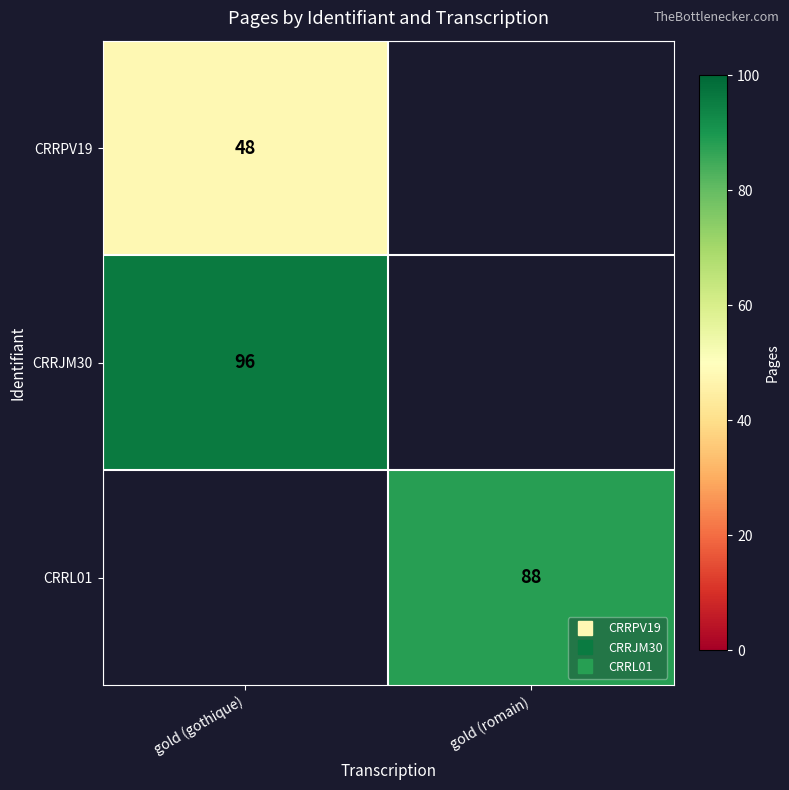

What value does the CRRL01 series have at gold (romain), to the nearest 5?

90